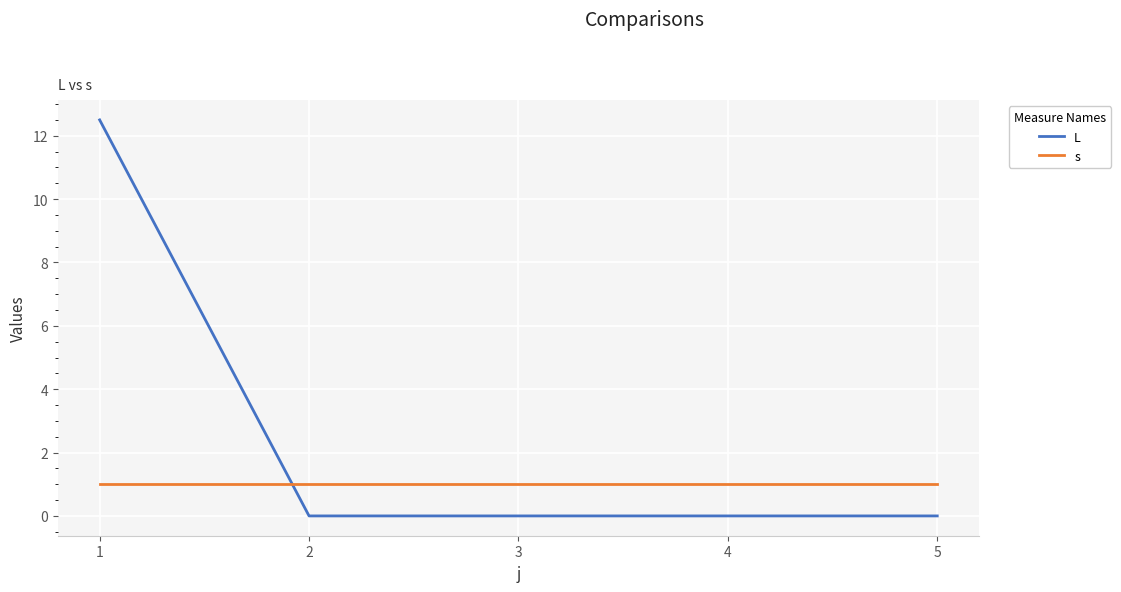

At which category does the chart reach its peak across all series?

1